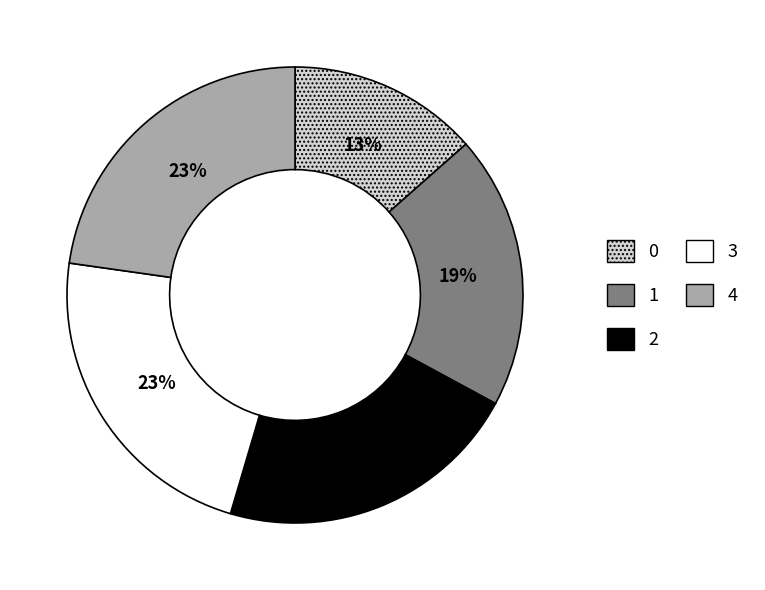

How many segments does this pie chart have?

5